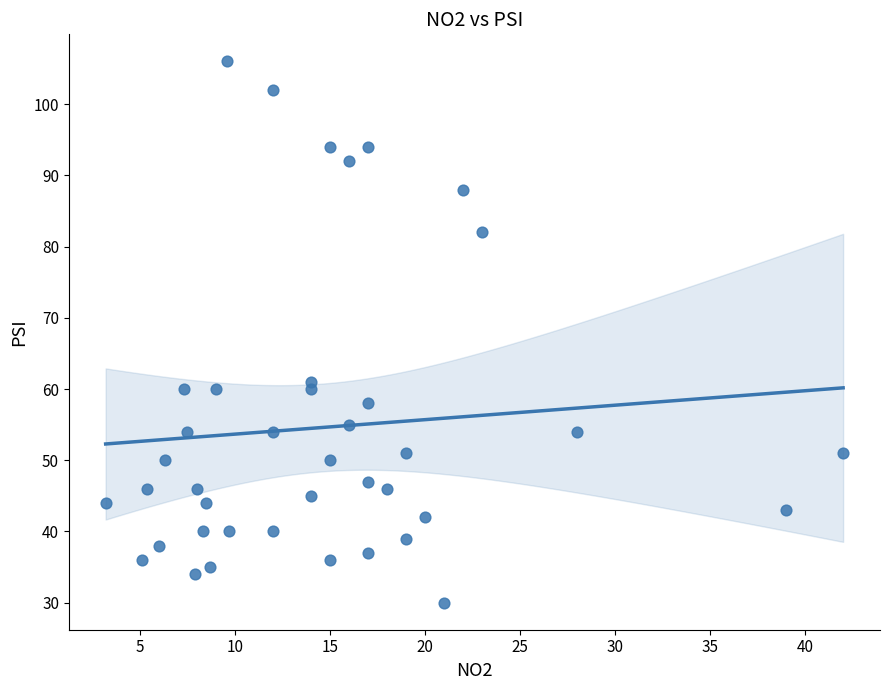

What Y value in the scatter plot is closest to 68?

61